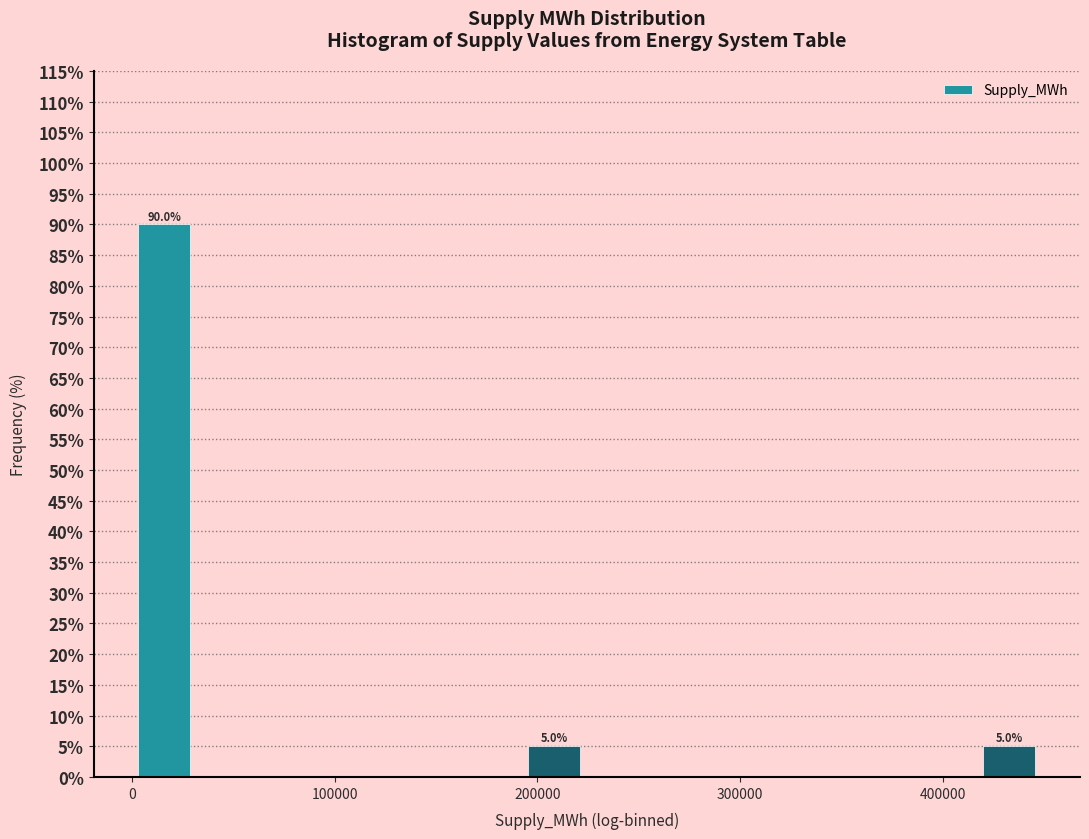

Read against the x-axis, roughly where is the centre of the tallest bar?

20000